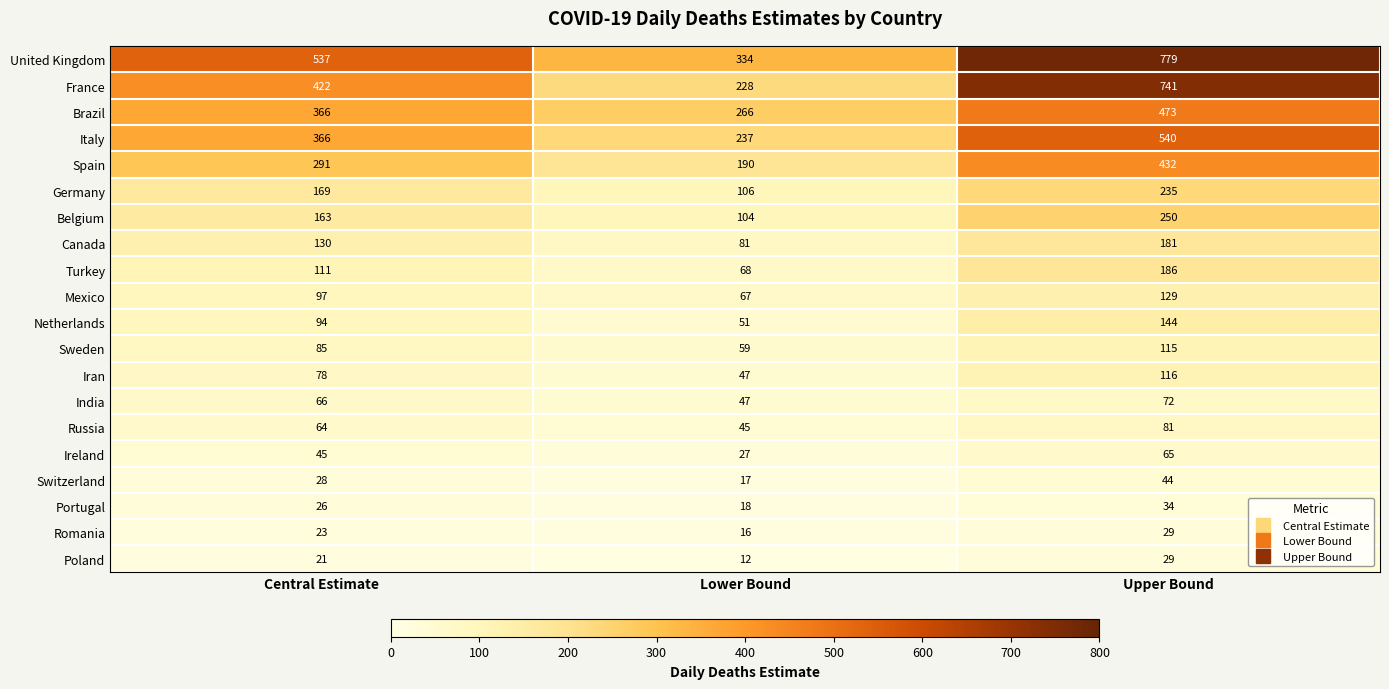

Rank the categories by Switzerland value from lowest to highest.

Lower Bound, Central Estimate, Upper Bound